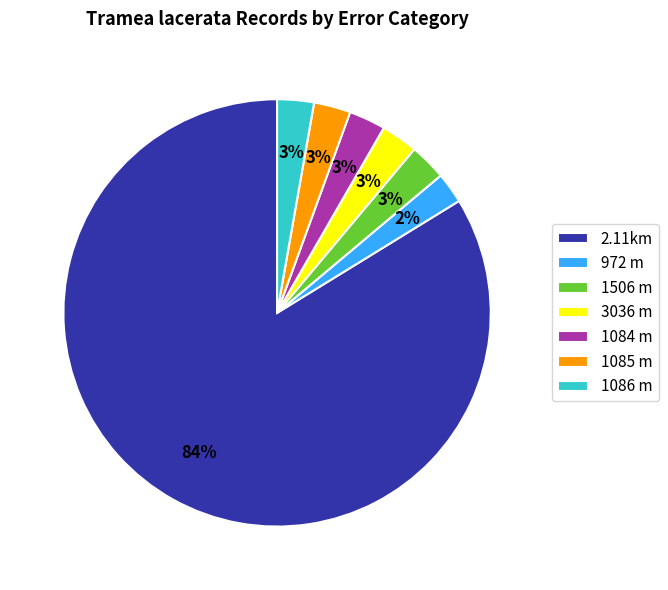

What is the ratio of the value at 1084 m to the value at 1085 m?

1.0